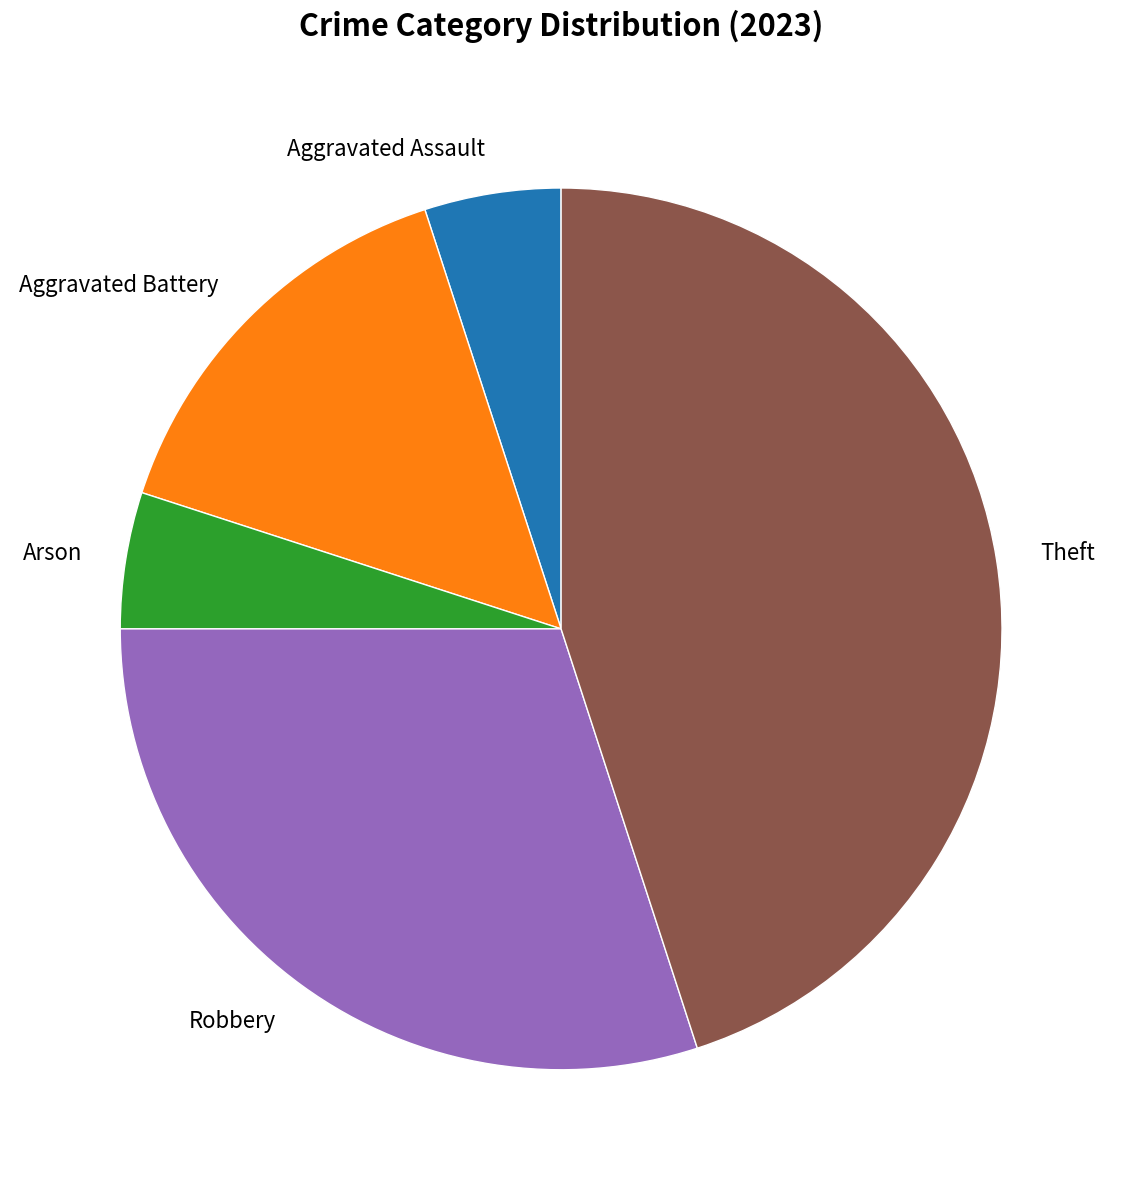

Does Arson account for over 50% of the chart?

No